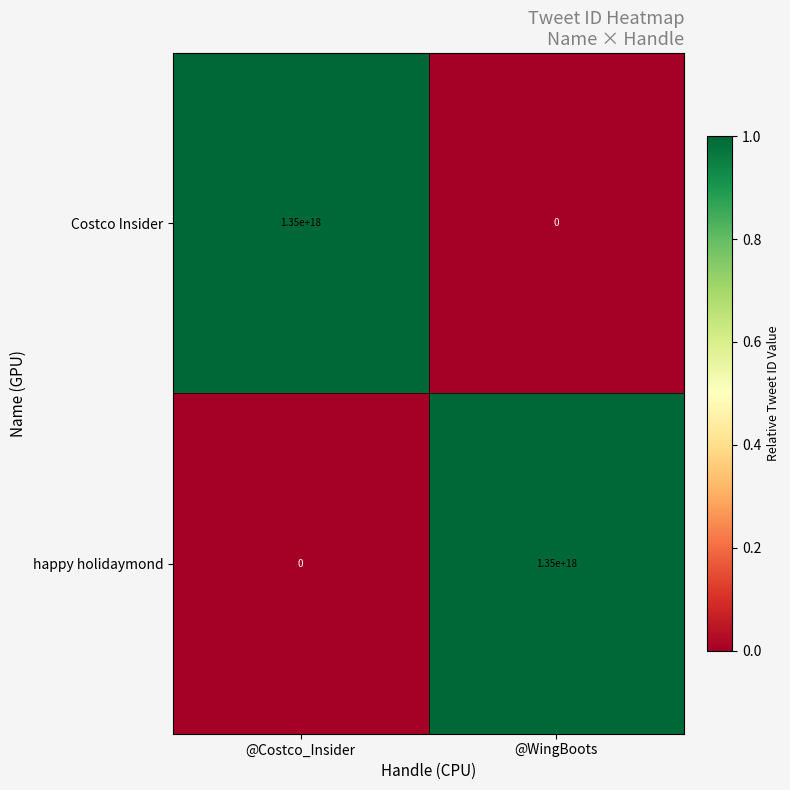

How many categories are shown in the chart?

2